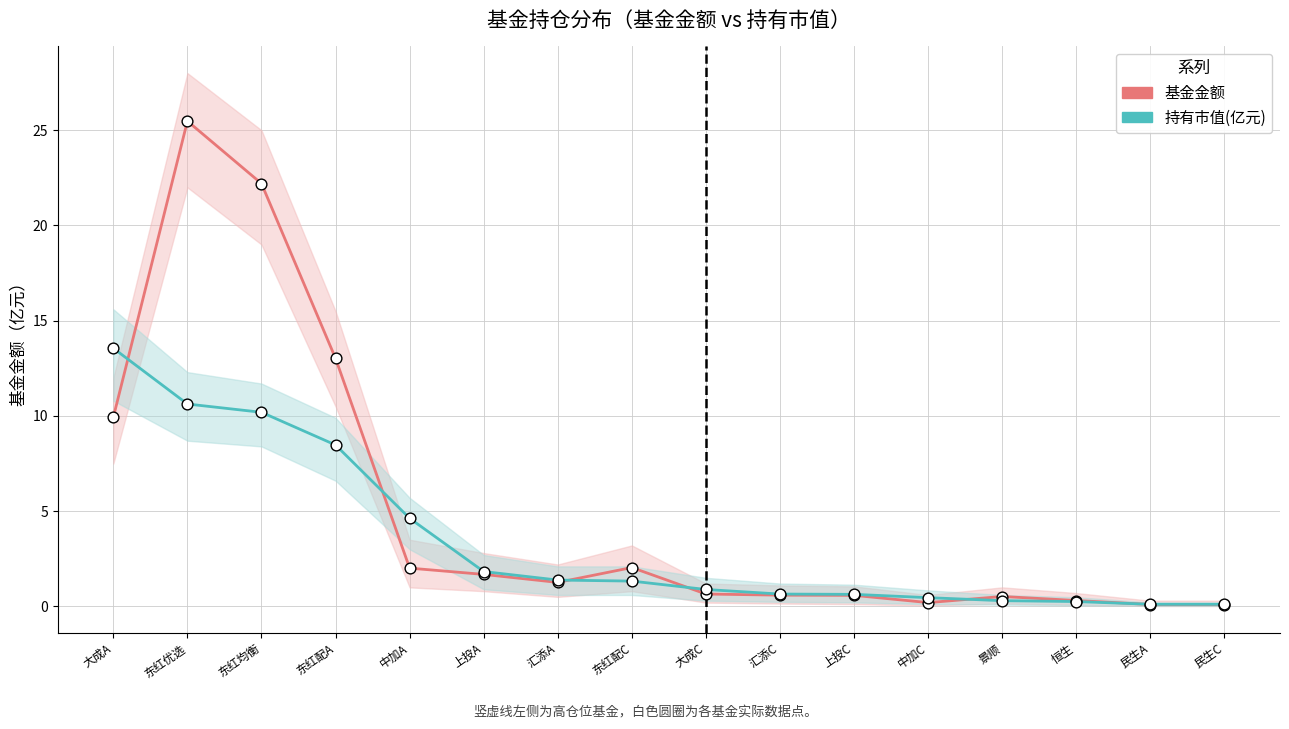

What are all the series names shown in the legend?

基金金额, 持有市值(亿元)